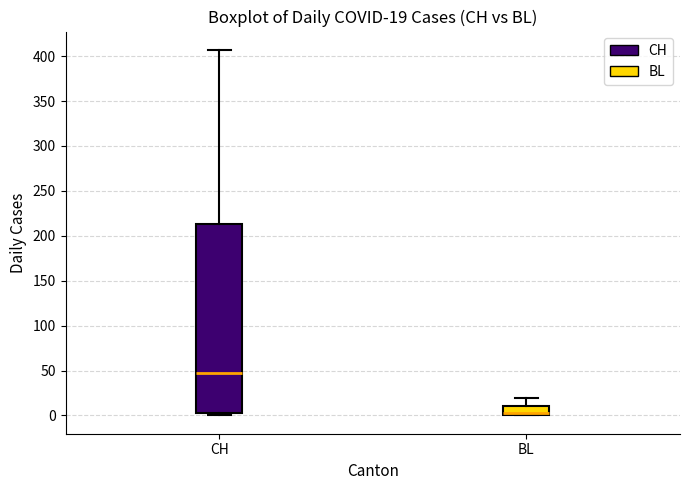

Which box is the tallest, from its lower edge to its upper edge?

CH